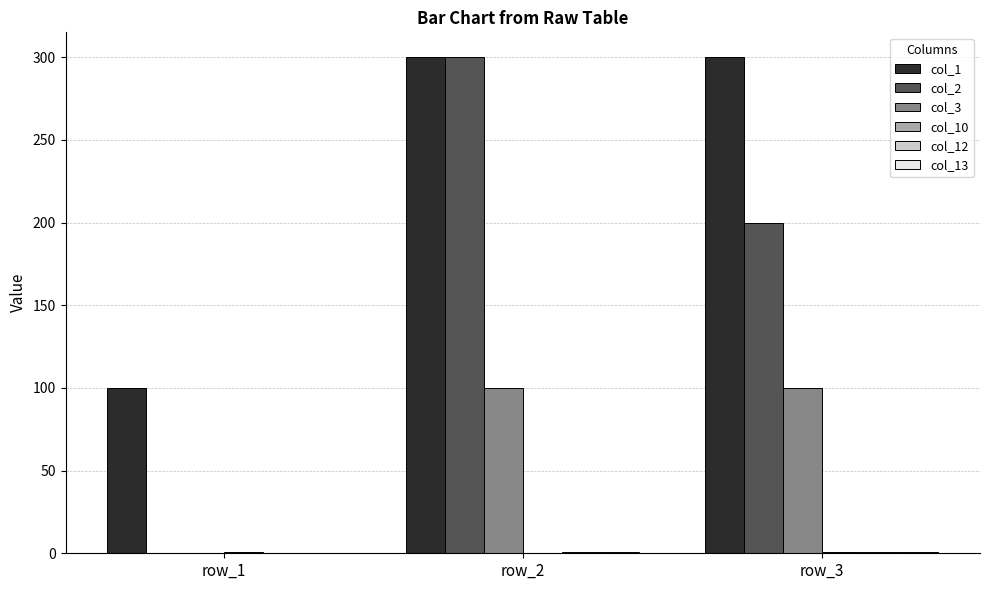

How many data points does each series have?

3